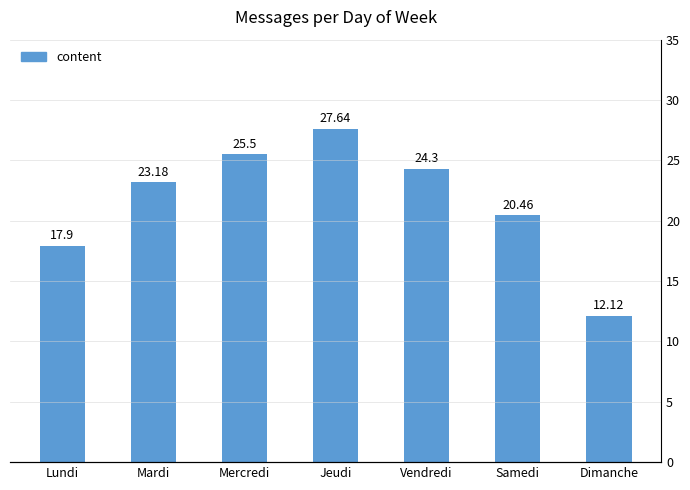

Reading left to right, extract all data points from this chart.

17.9	23.2	25.5	27.6	24.3	20.5	12.1